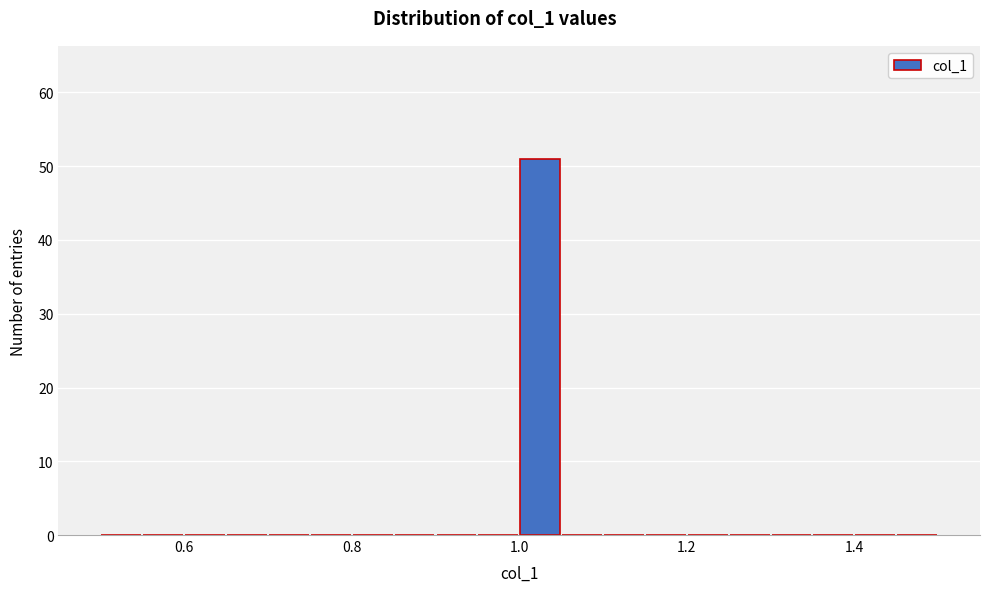

Read against the x-axis, roughly where is the centre of the tallest bar?

1.02